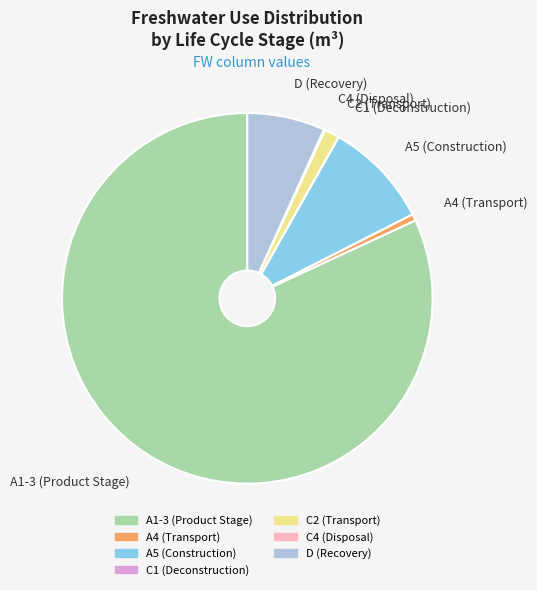

The C2 (Transport) slice represents 1% of the pie. True or false?

True